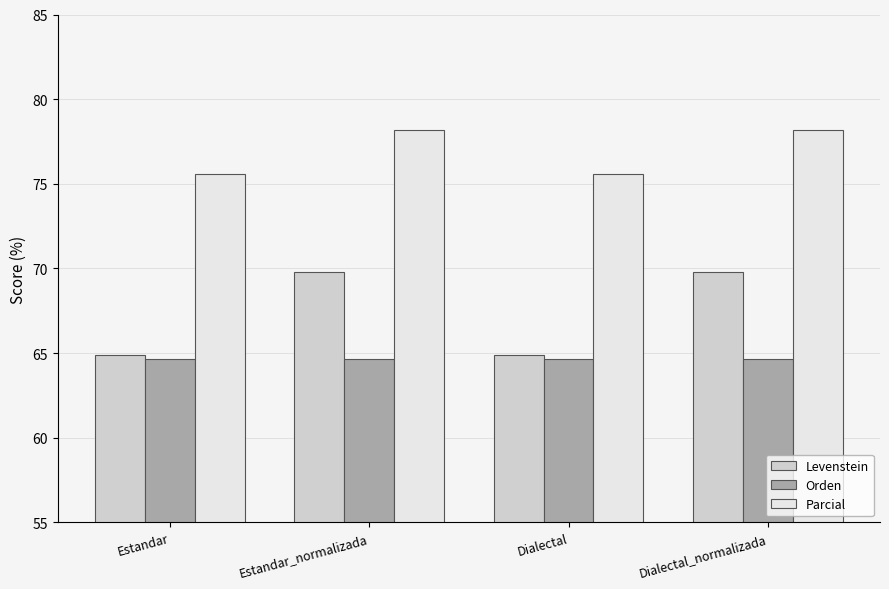

What is the value of the Levenstein bar at the 1st from the left?

64.9